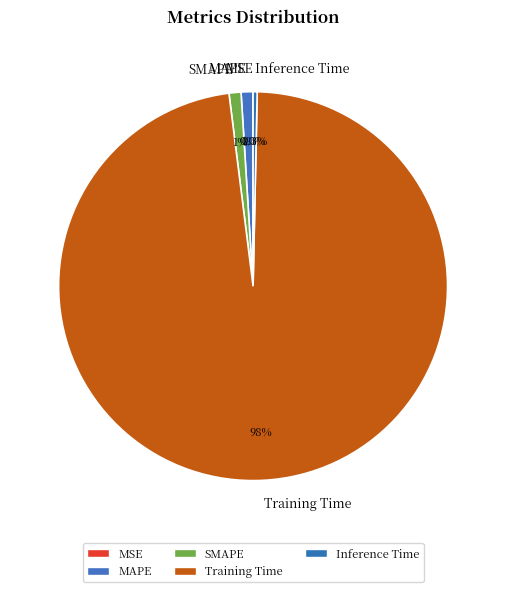

Which has a higher value, Inference Time or Training Time?

Training Time